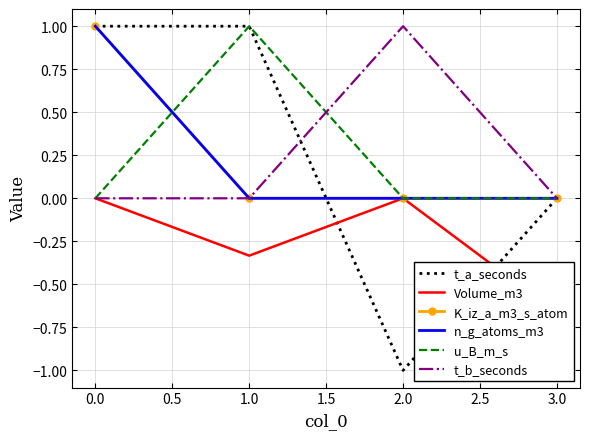

Which series has the largest range (max minus min)?

t_a_seconds